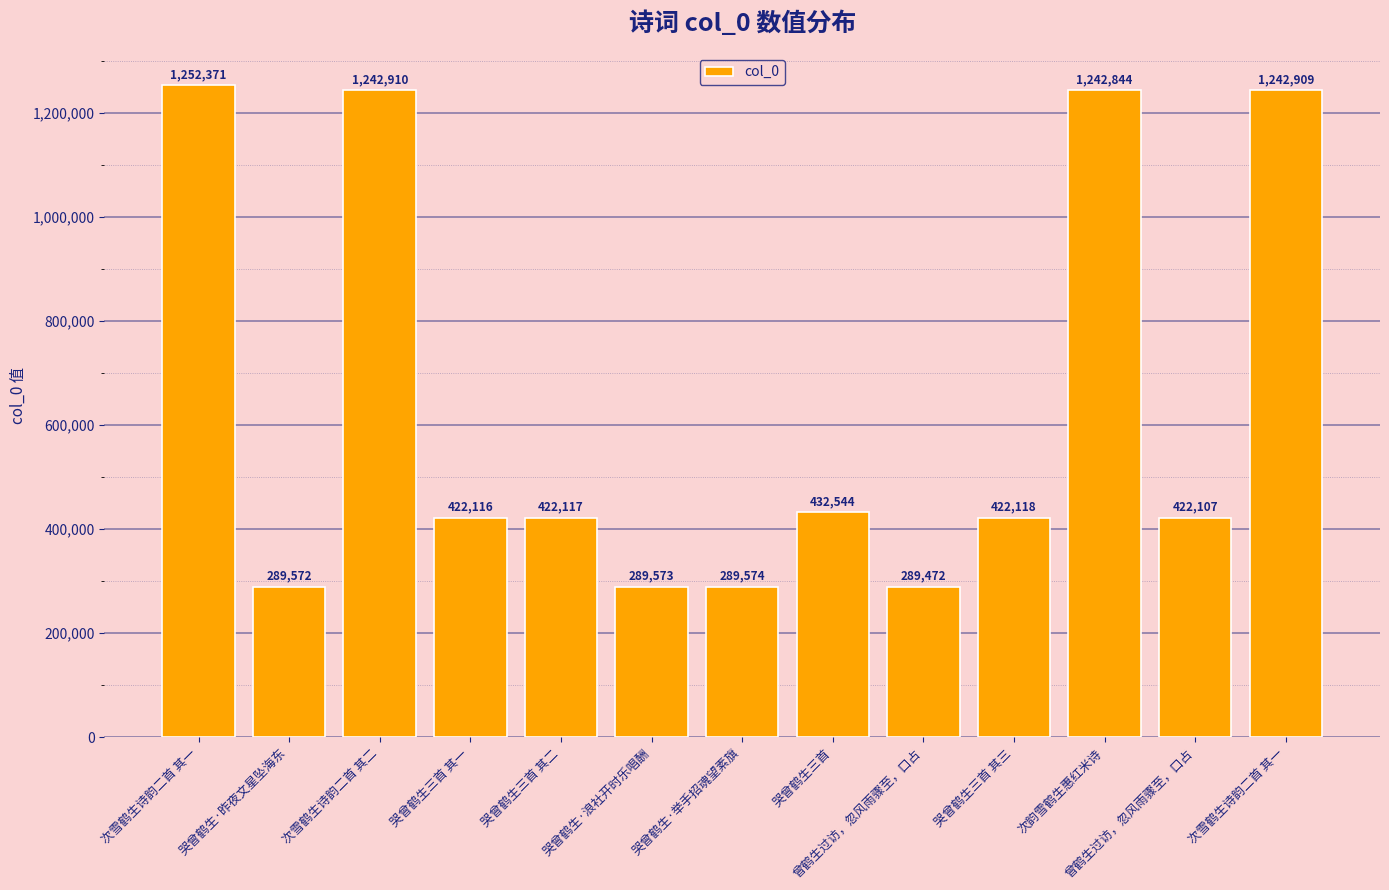

How many data points does each series have?

13